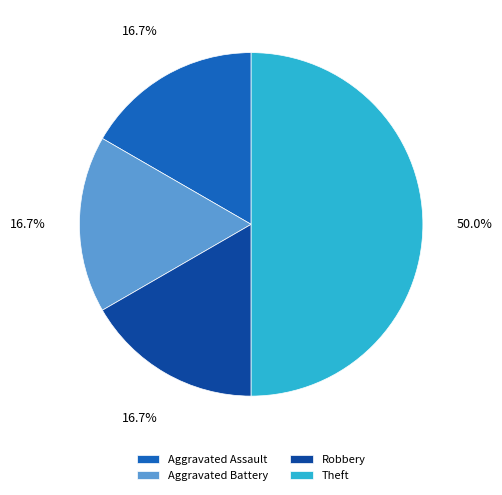

How many slices are in this pie chart?

4